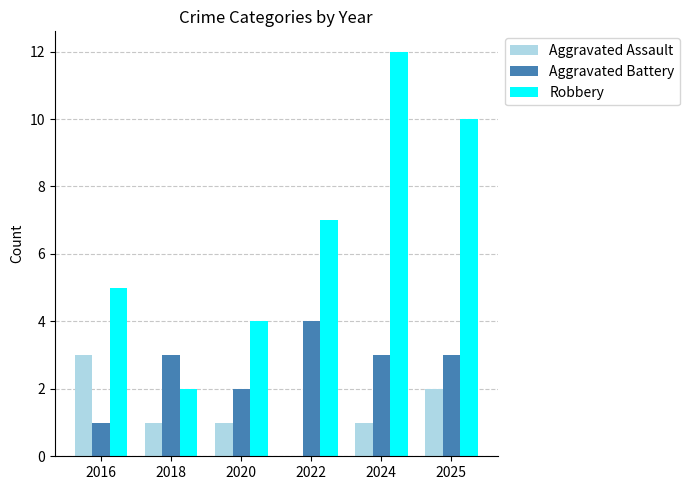

At which category is the sum across all series the highest?

2024